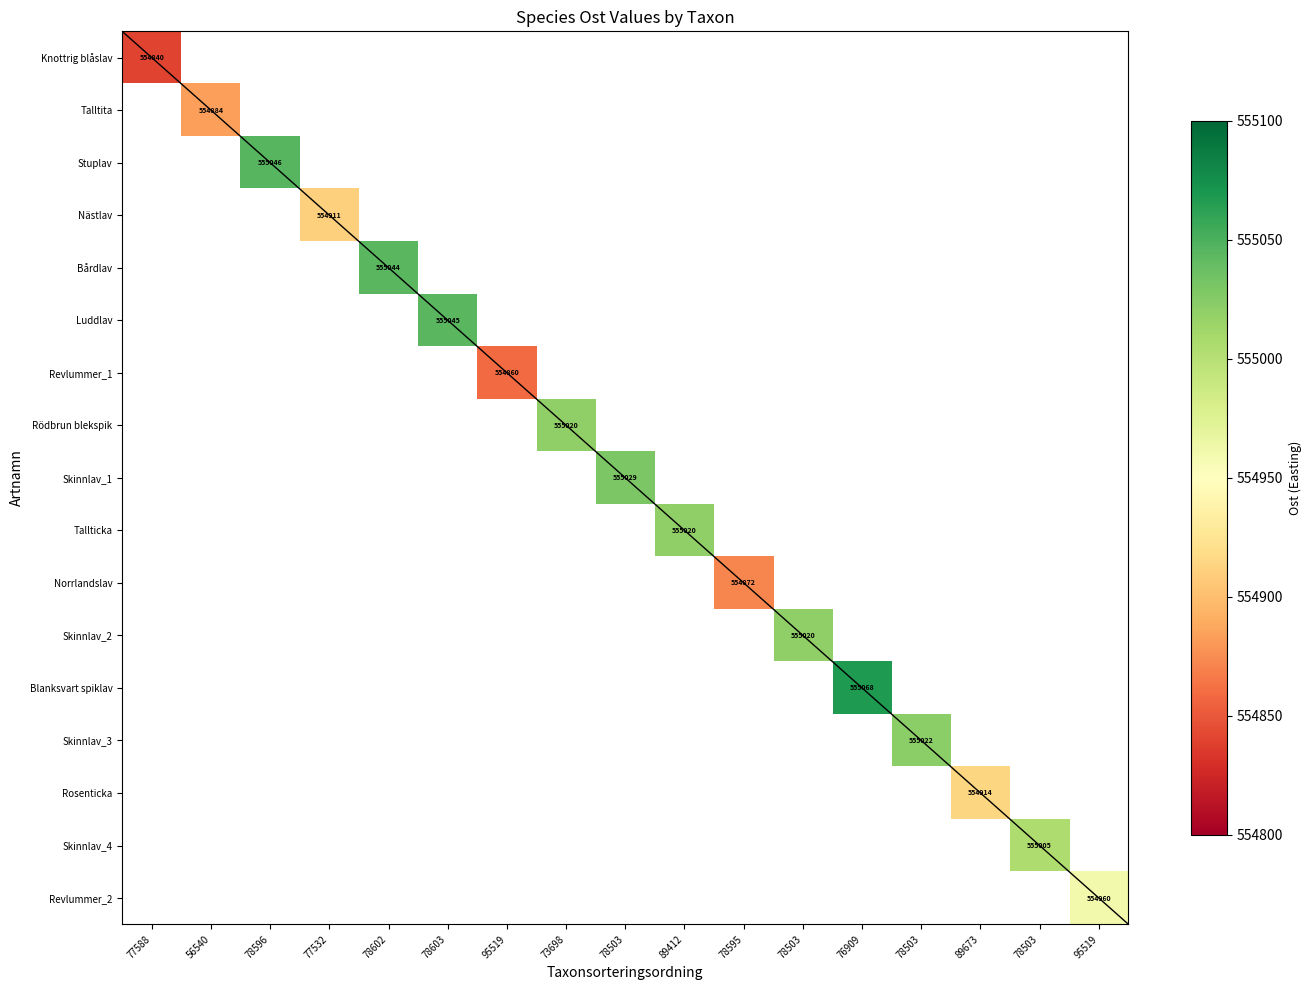

The value of Tallticka at 78602 is -268273.3. True or false?

False